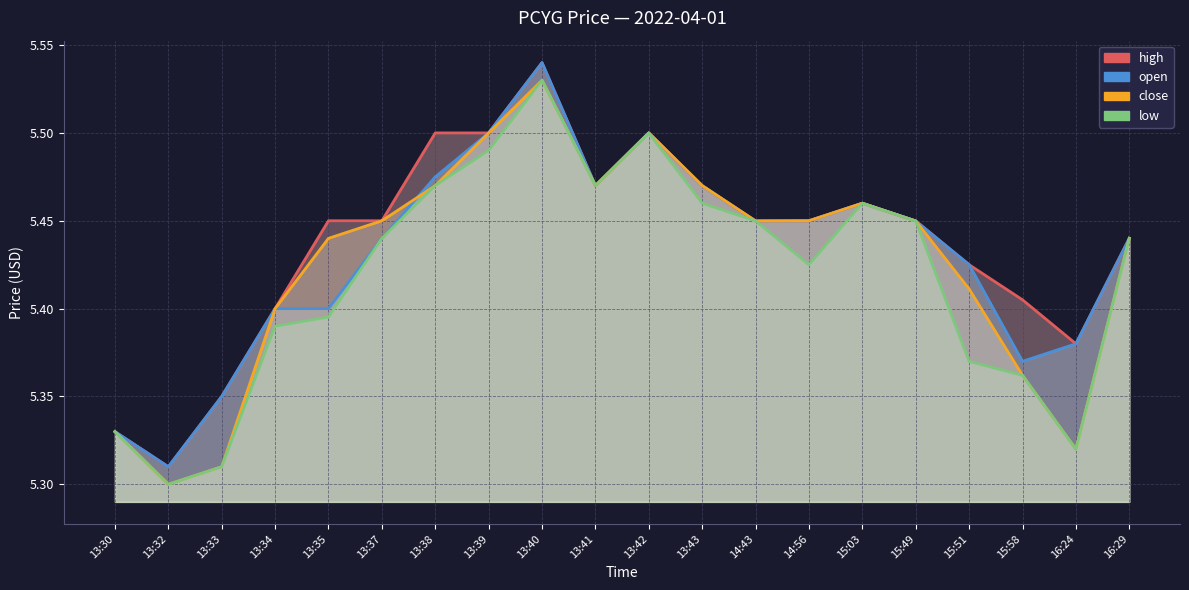

At which category does low reach its first local valley?

13:32